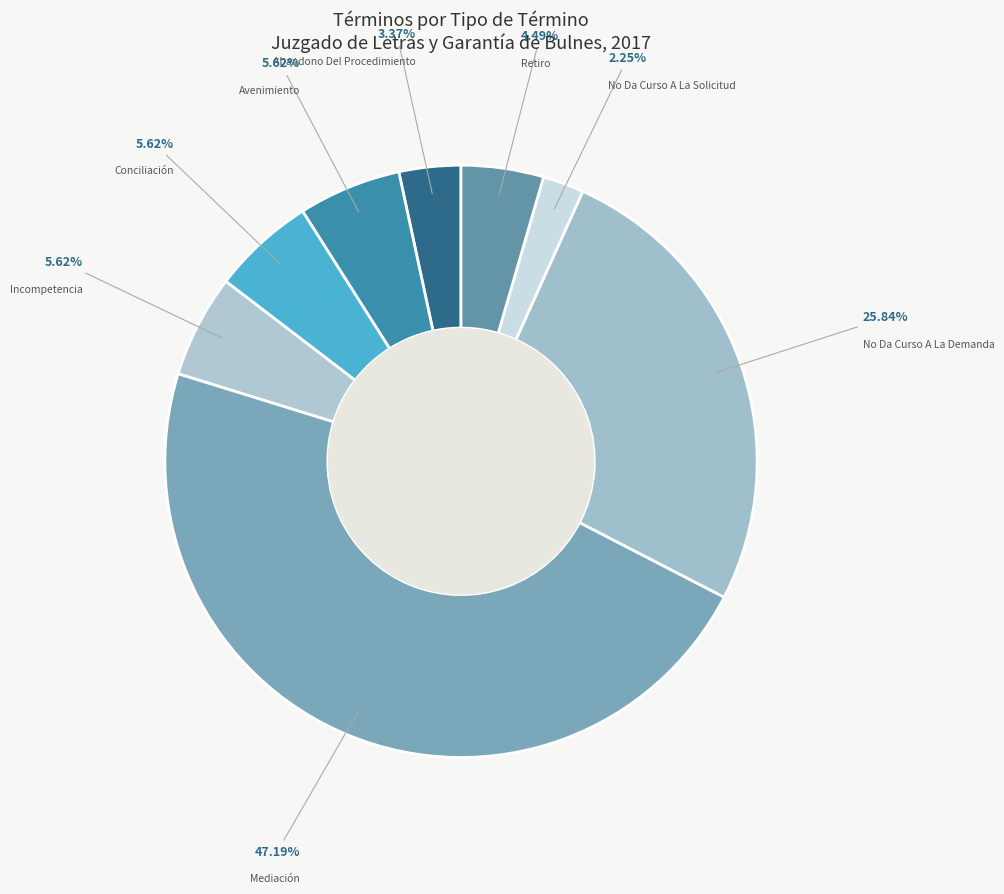

What is the smallest slice in the pie chart?

No Da Curso A La Solicitud